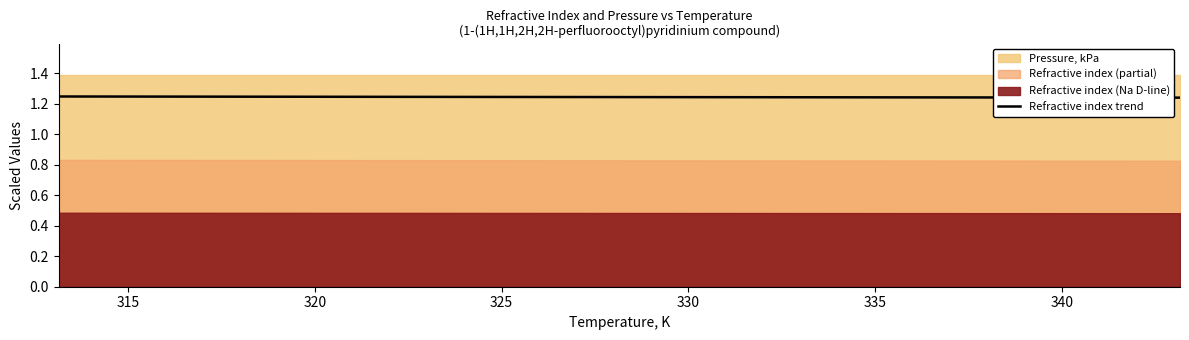

Count the Refractive index trend values in the range 1 to 2.

4